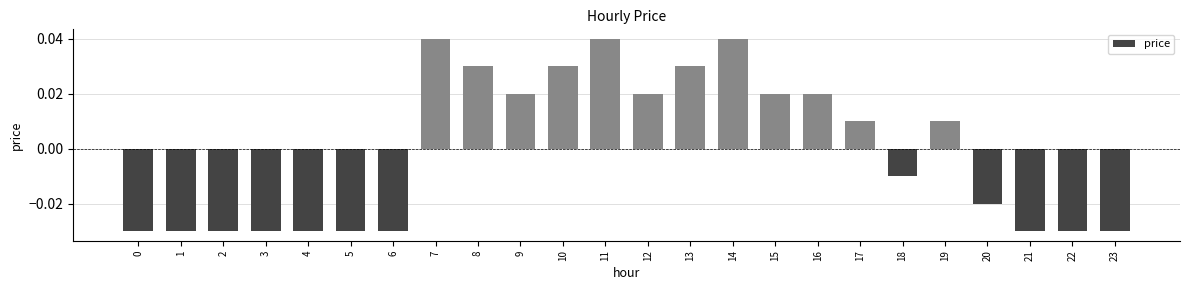

Which has a higher value, 16 or 2?

16